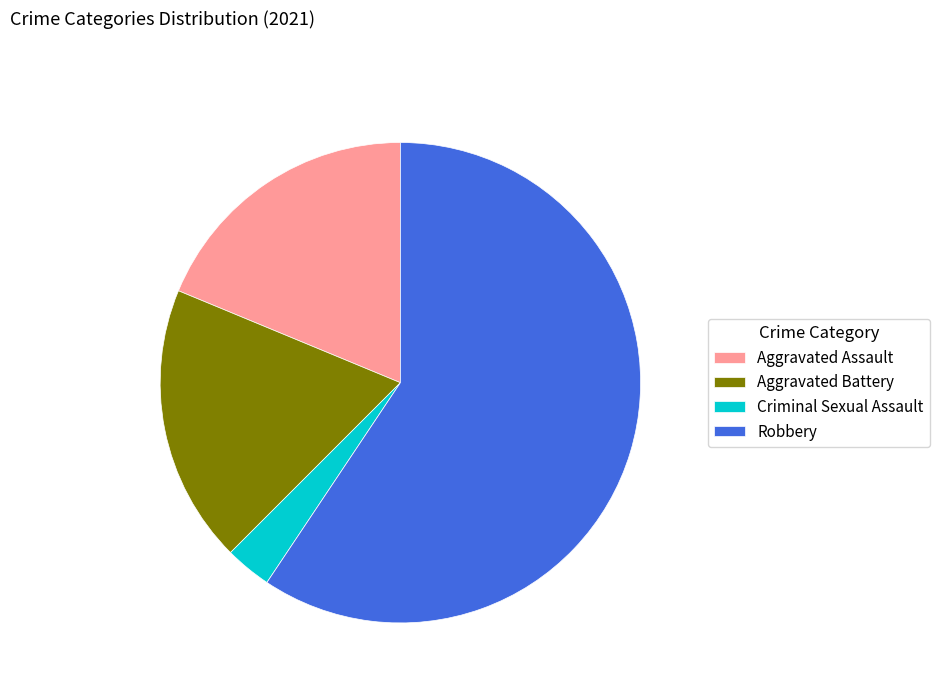

Count the number of slices in the pie.

4